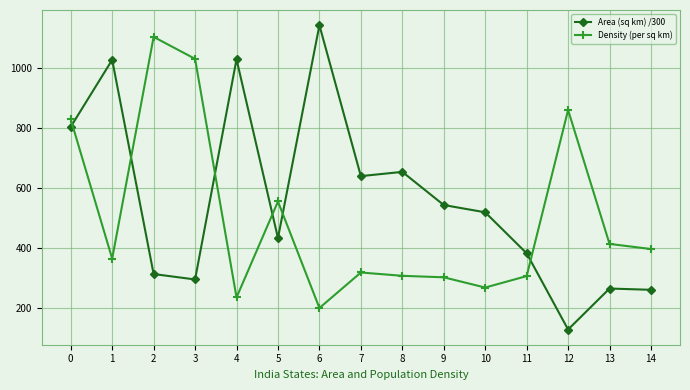

Which series has the widest spread of values?

Area (sq km) /300